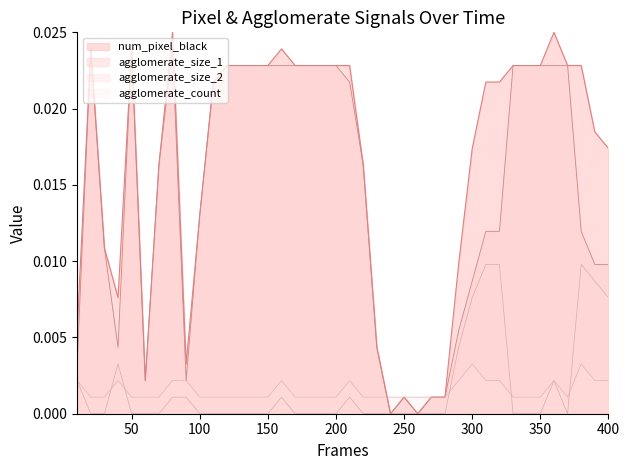

How many interior local valleys does the agglomerate_size_1 series have?

5